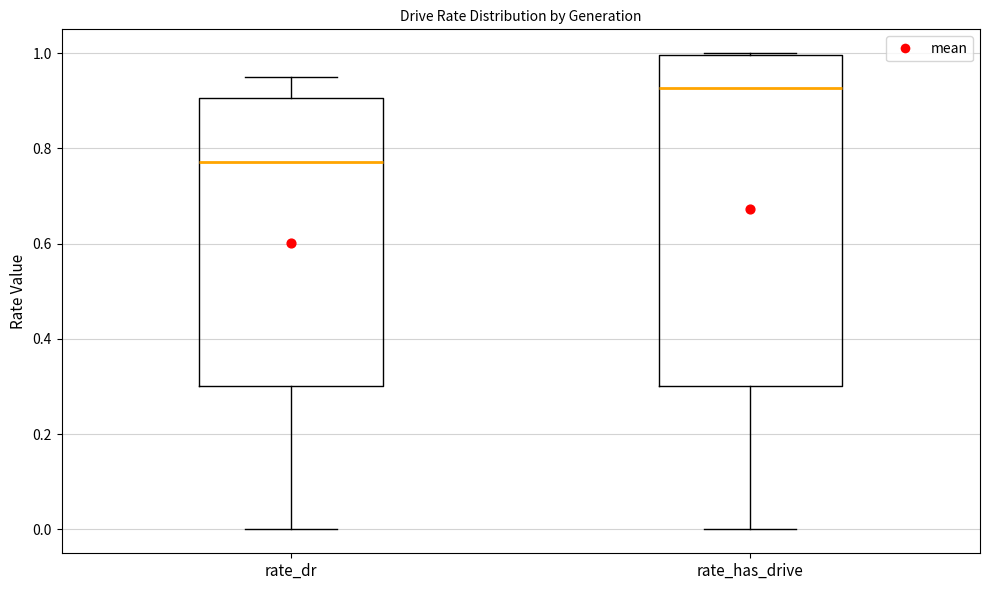

Which box's median line is the lowest?

rate_dr